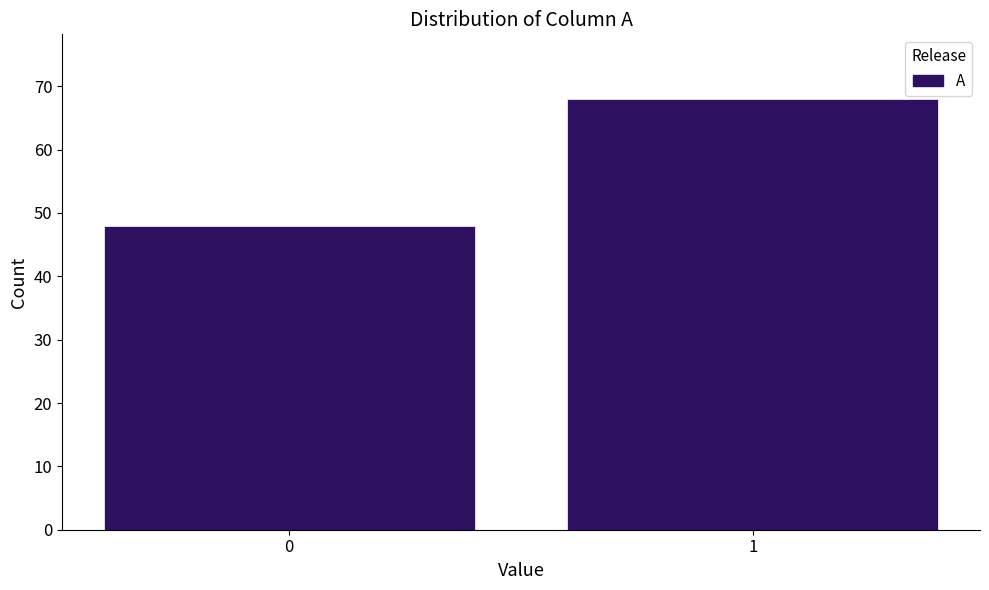

Reading right to left, list all the values displayed in this chart.

1=68	0=48